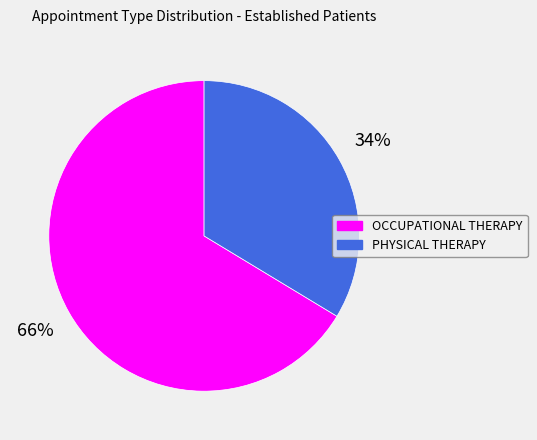

Which has a higher value, OCCUPATIONAL THERAPY or PHYSICAL THERAPY?

OCCUPATIONAL THERAPY